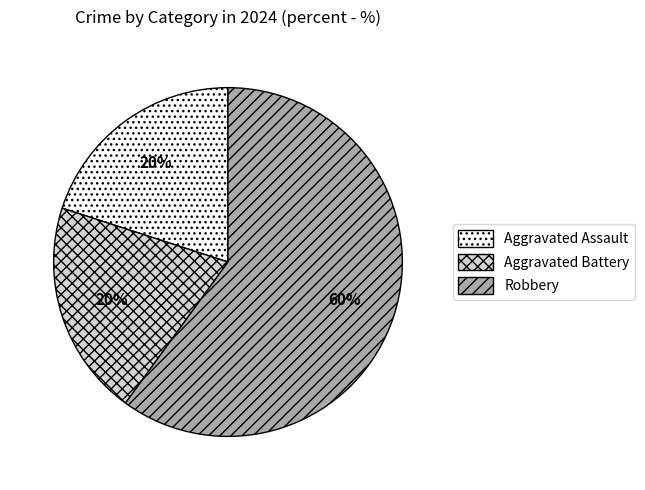

Is it true that Robbery is 74% of the pie?

False